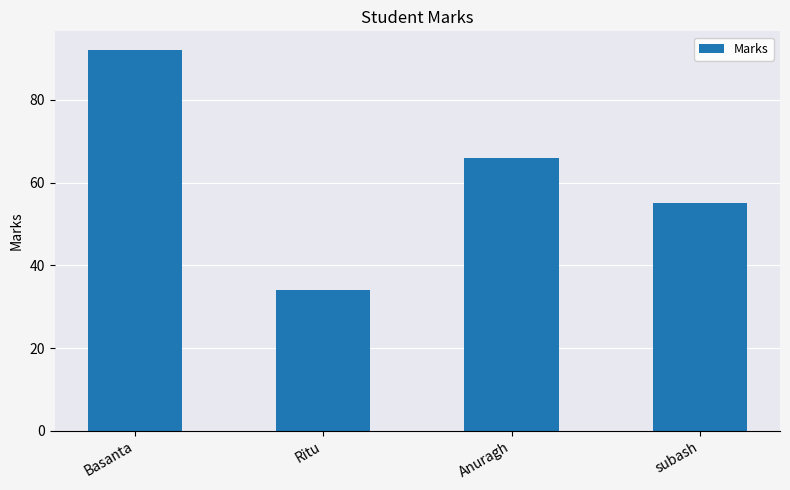

List the labels in order of value, smallest first.

Ritu, subash, Anuragh, Basanta